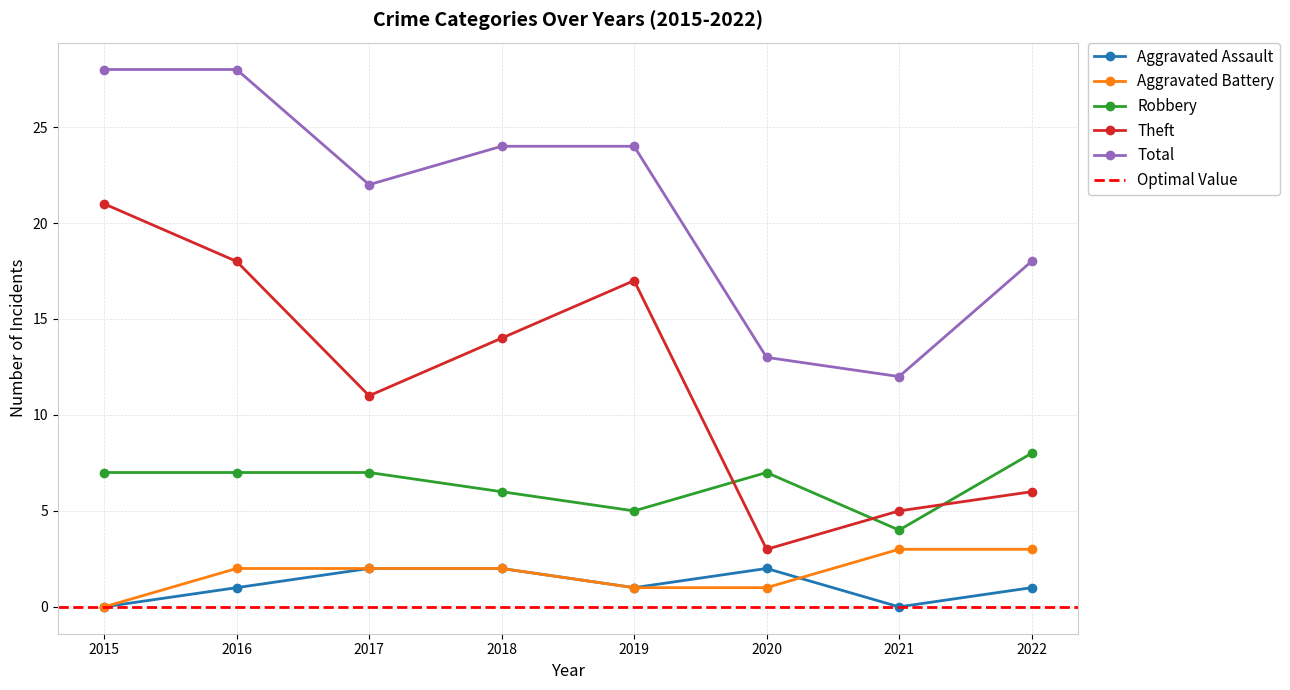

How many interior local peaks does the Theft series have?

1